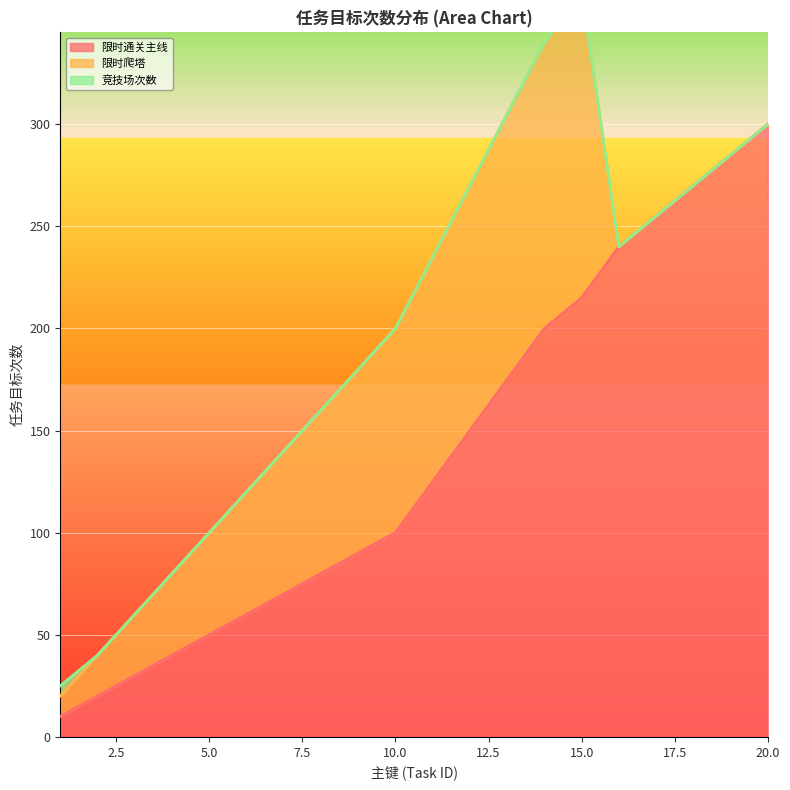

What is the lowest value of the 限时通关主线 series?

10